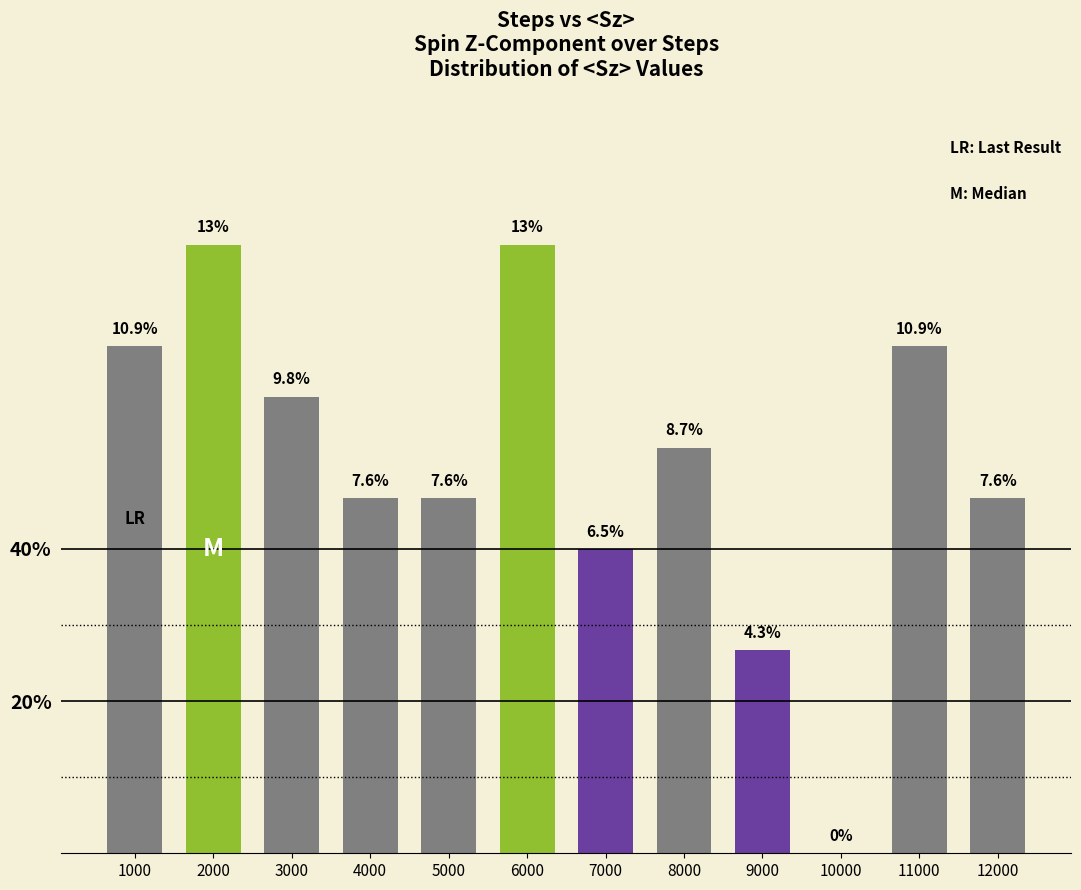

Reading right to left, what are all the values shown in this chart?

0.1	0.1	0.0	0.0	0.1	0.1	0.1	0.1	0.1	0.1	0.1	0.1